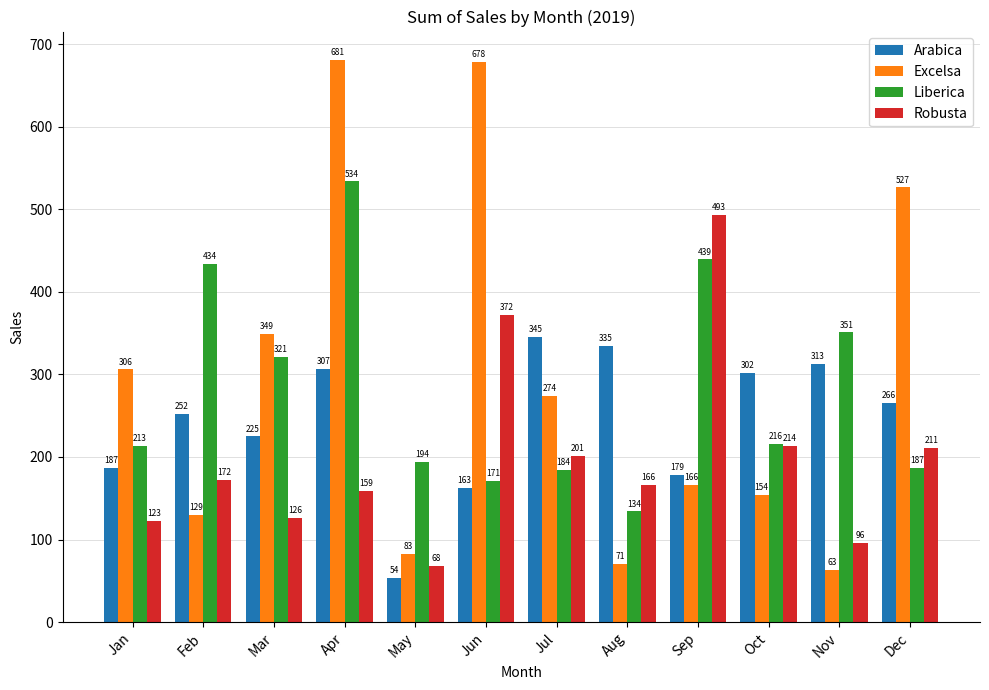

How many data points does each series have?

12